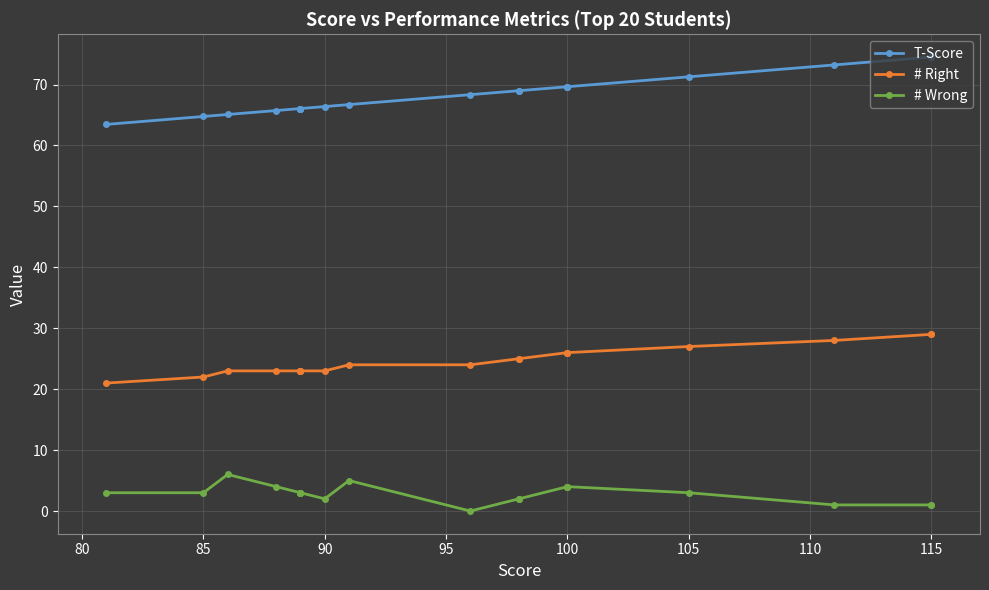

List the series in order of their overall mean, lowest first.

# Wrong, # Right, T-Score